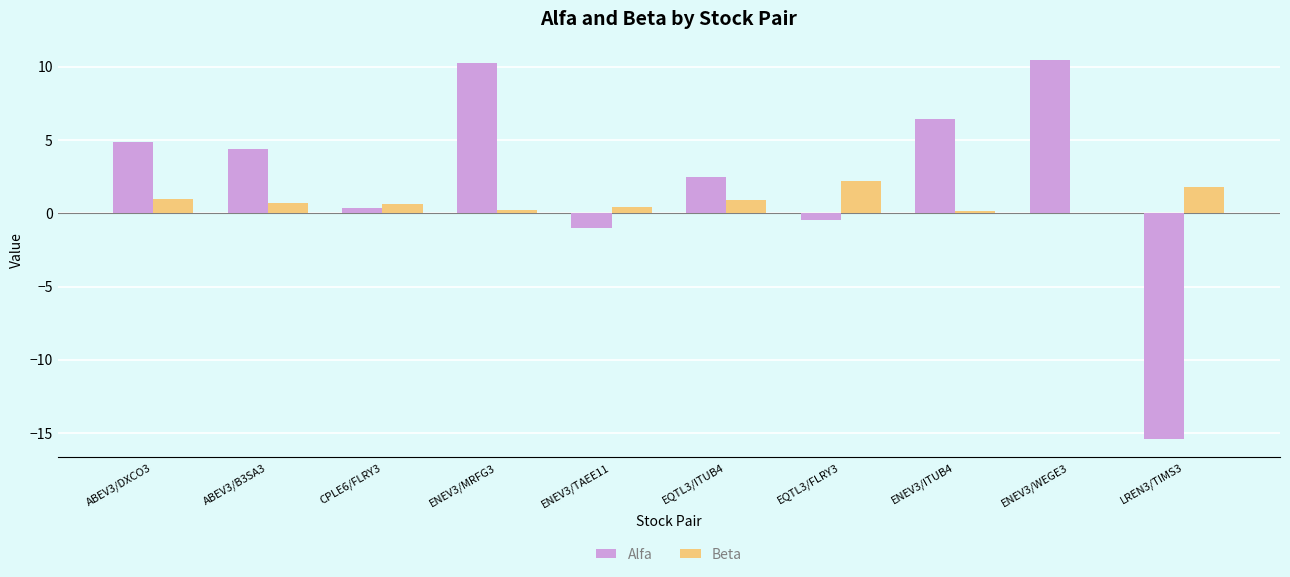

Which series has the largest total across all categories?

Alfa